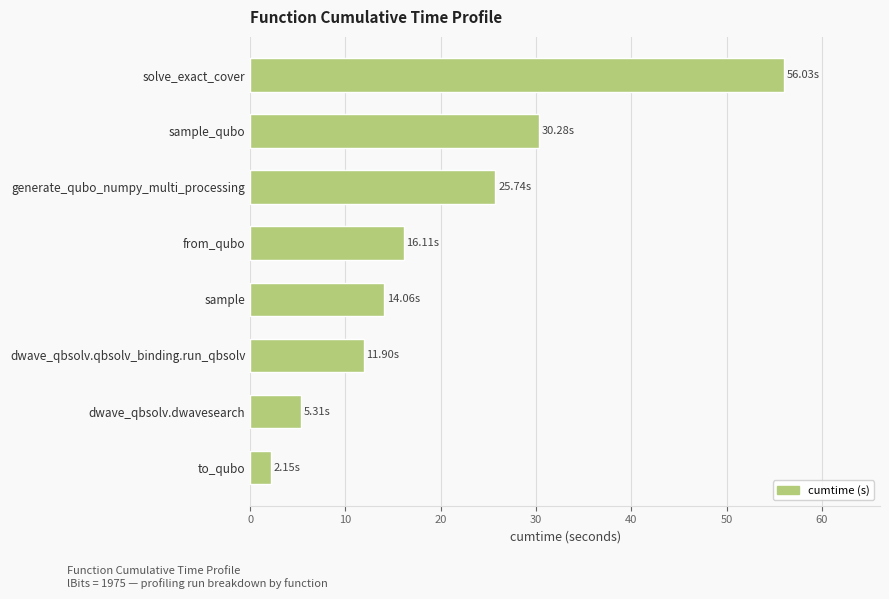

Rank the categories by value from lowest to highest.

to_qubo, dwave_qbsolv.dwavesearch, dwave_qbsolv.qbsolv_binding.run_qbsolv, sample, from_qubo, generate_qubo_numpy_multi_processing, sample_qubo, solve_exact_cover